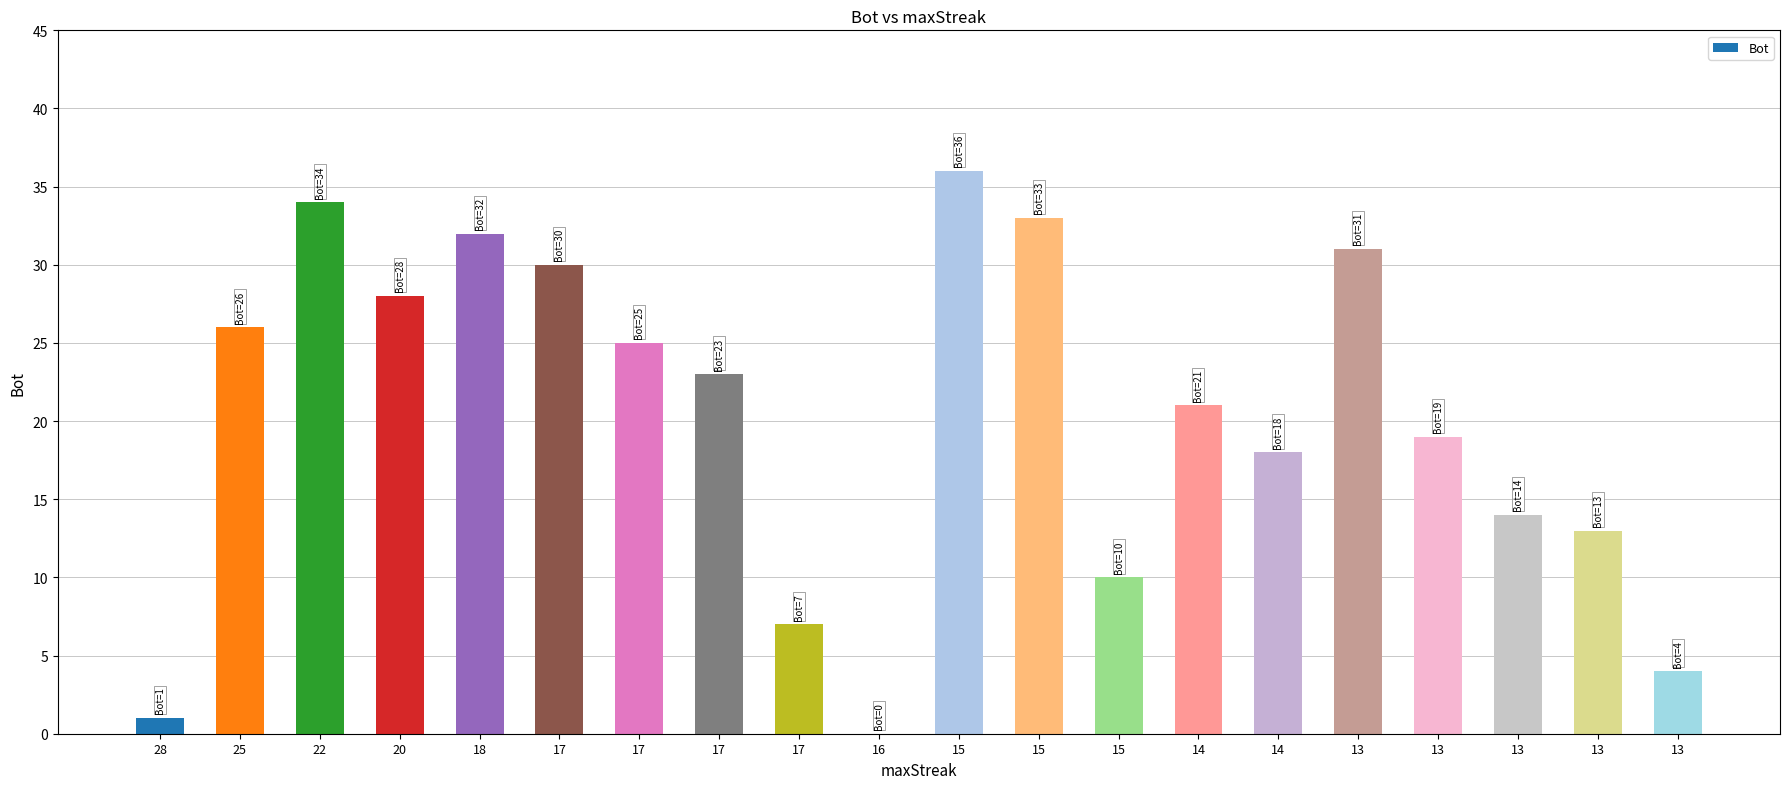

Is it true that the value at 13 is 27?

False